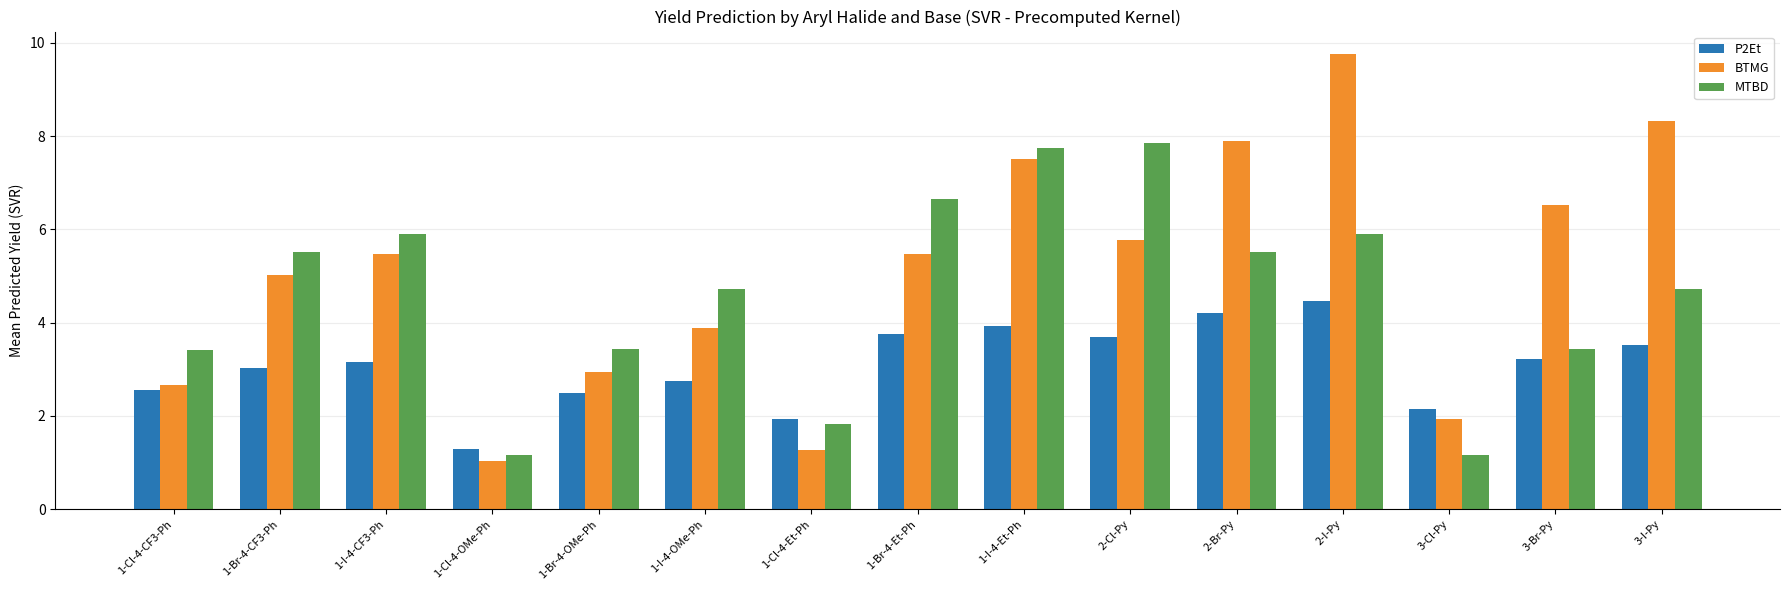

Which series has the largest range (max minus min)?

BTMG